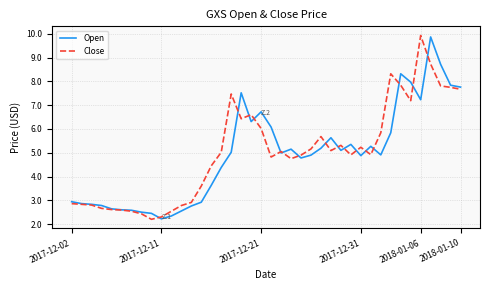

True or false: Close and Open intersect in this chart.

True